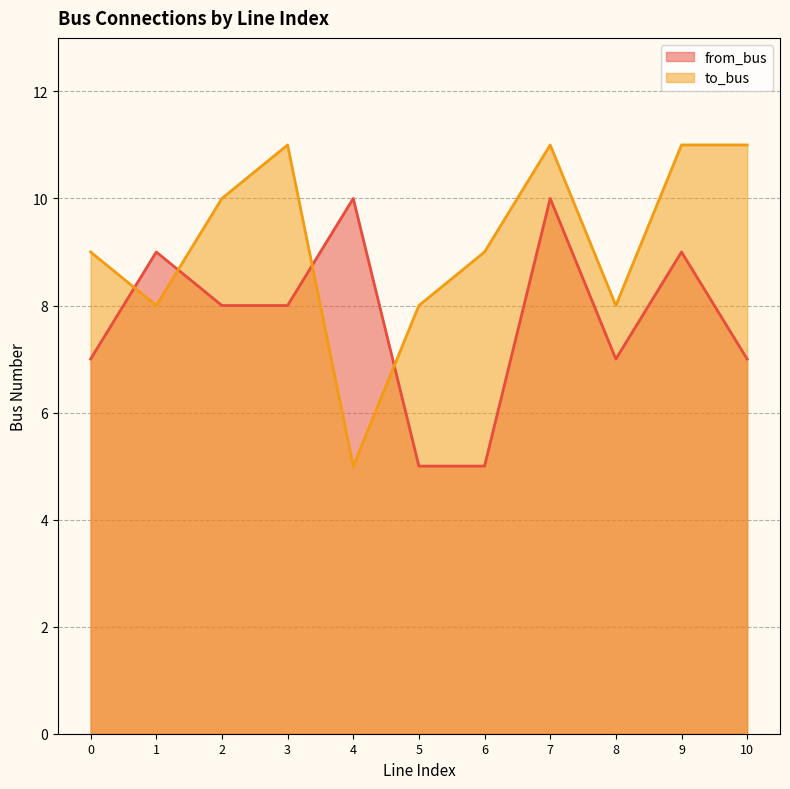

Does the chart have visible grid lines?

Yes